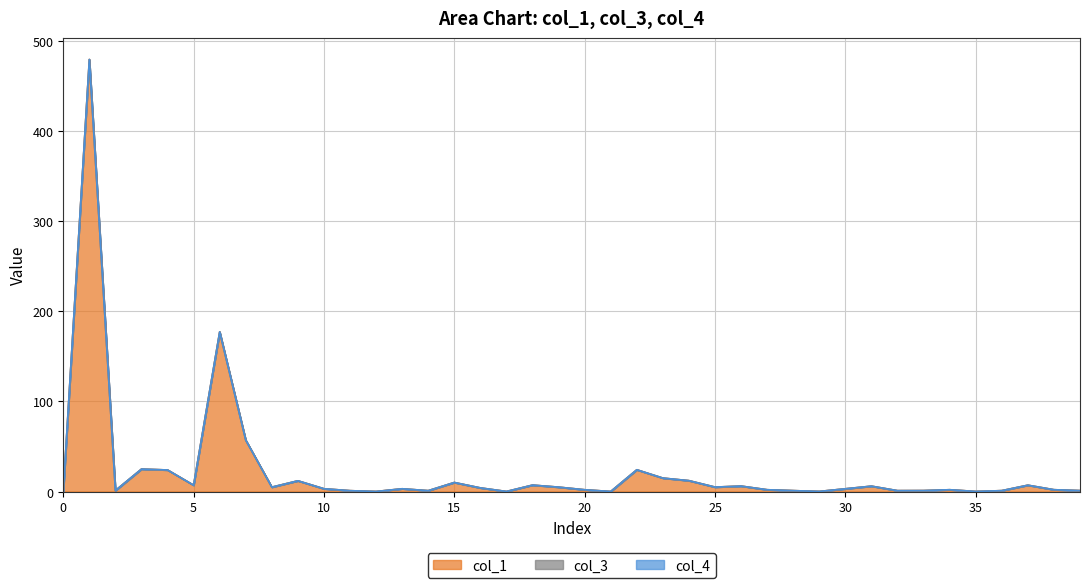

True or false: col_4 and col_1 intersect in this chart.

False